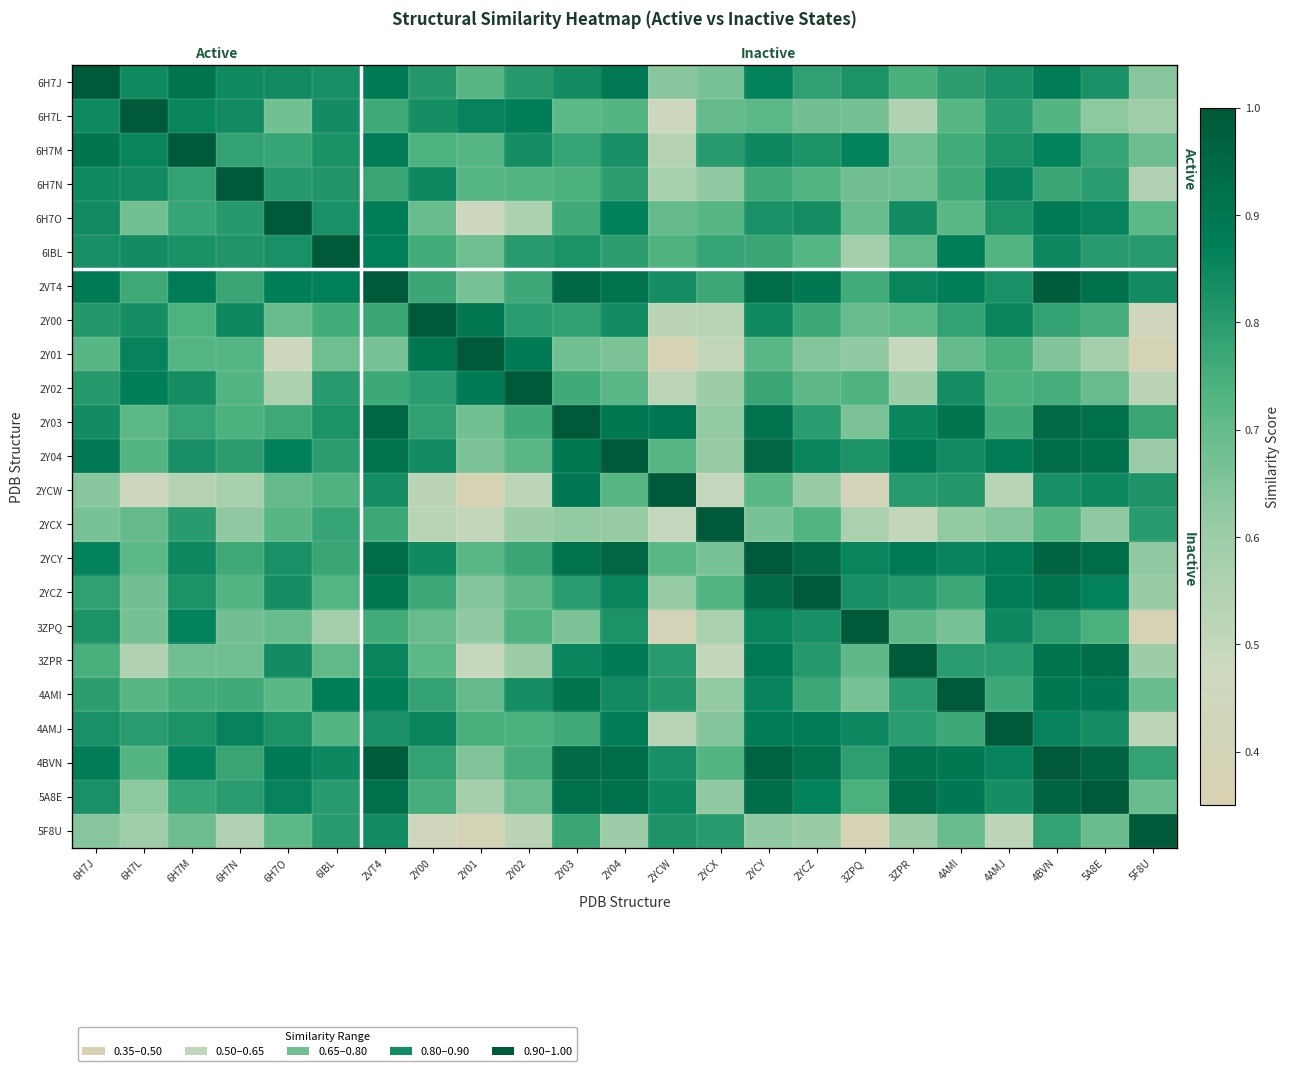

Rank the series by their maximum value, from lowest to highest.

6H7J, 6H7L, 6H7M, 6H7N, 6H7O, 6IBL, 2VT4, 2Y00, 2Y01, 2Y02, 2Y03, 2Y04, 2YCW, 2YCX, 2YCY, 2YCZ, 3ZPQ, 3ZPR, 4AMI, 4AMJ, 4BVN, 5A8E, 5F8U